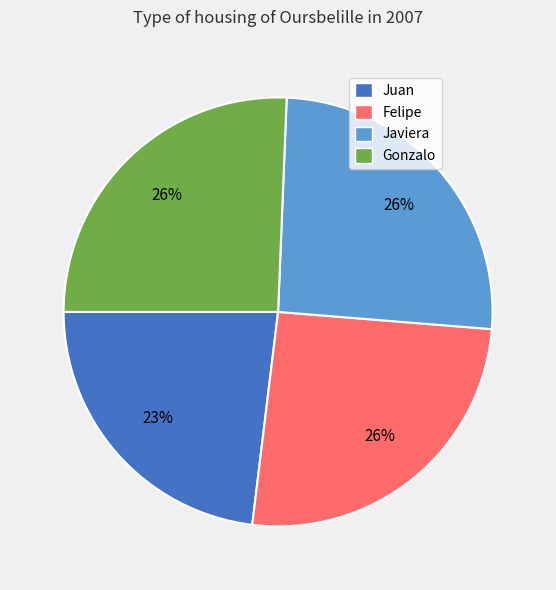

What percentage is the Felipe slice, to the nearest percent?

26%